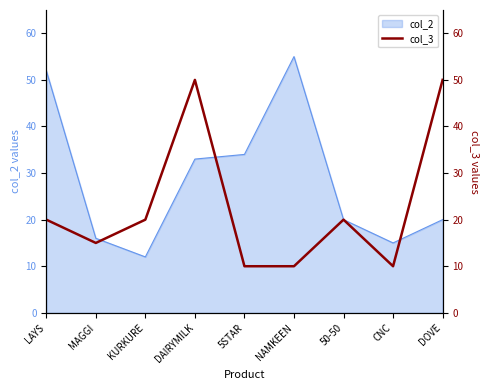

What is the highest value of the col_2 series?

55